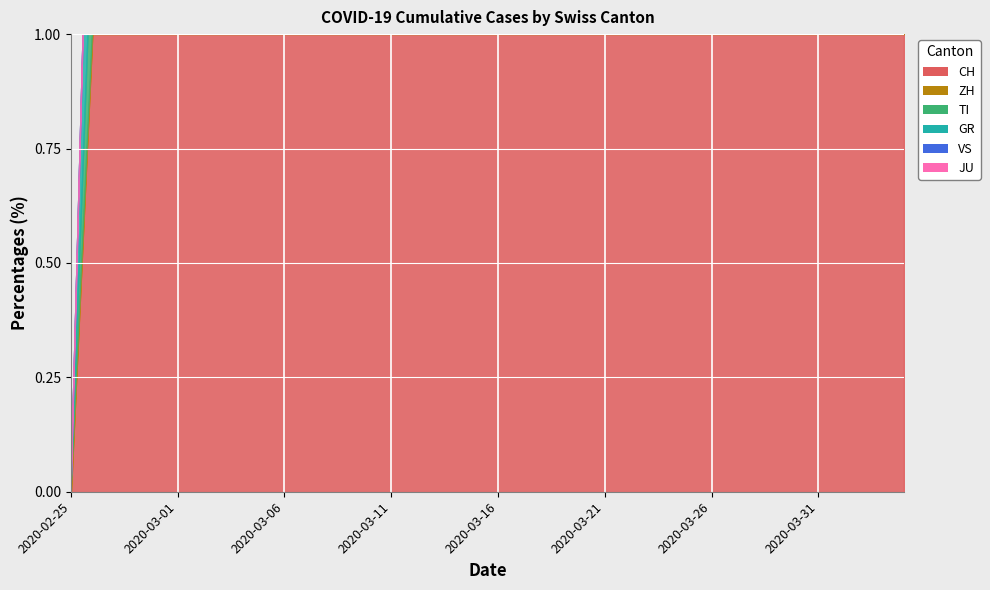

The ZH series shows 429 at 2020-03-17. True or false?

True